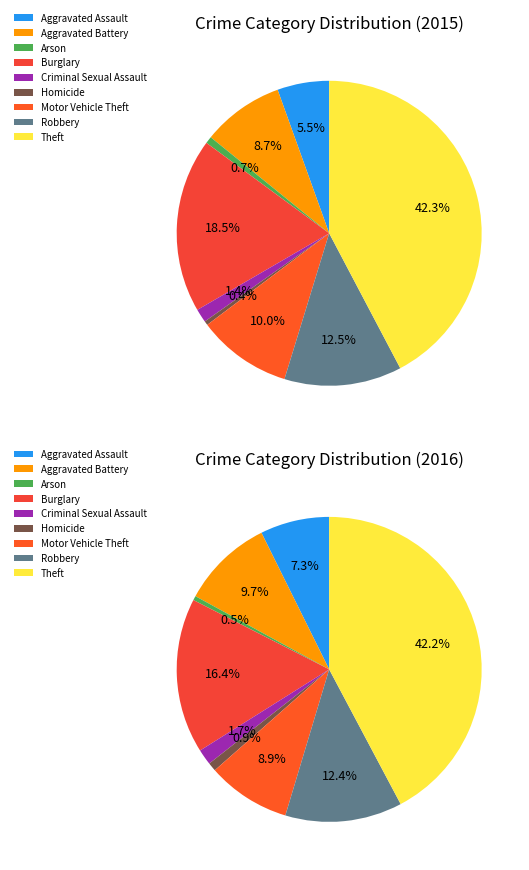

To the nearest percent, what is the average slice percentage?

11%